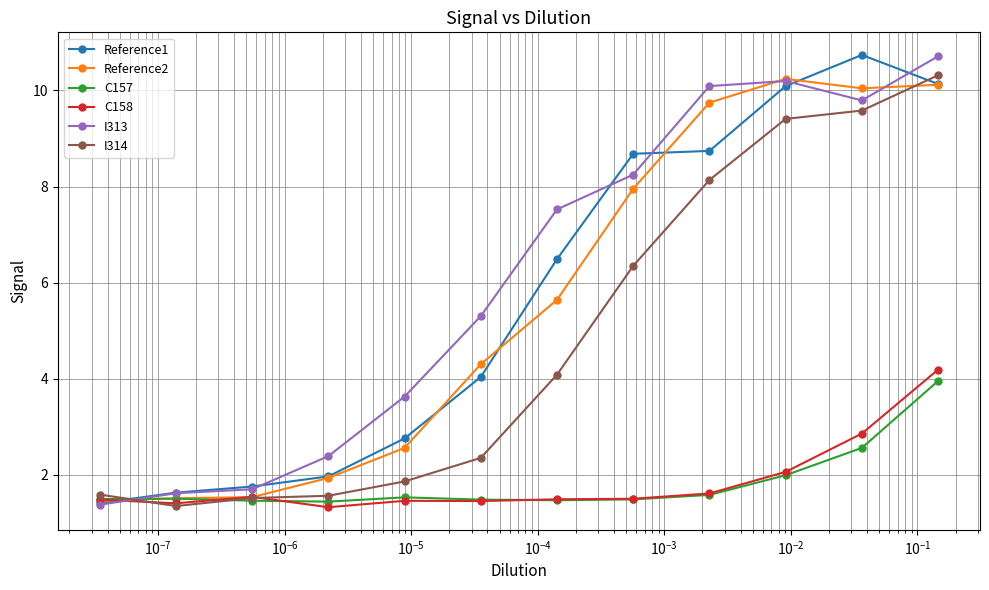

What is the value of the C158 point at the 3rd from the left?

1.5